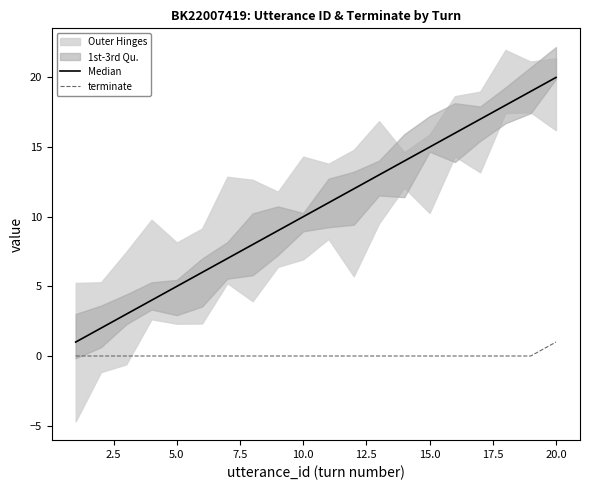

Which category has the highest value in the terminate series?

20.0